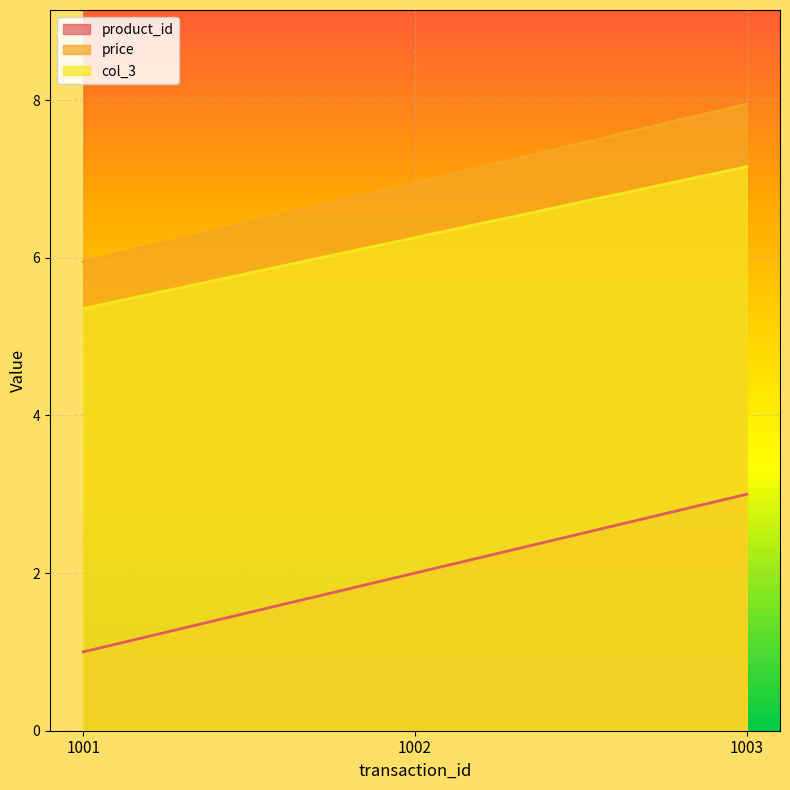

The col_3 series shows 7.2 at 1003. True or false?

True